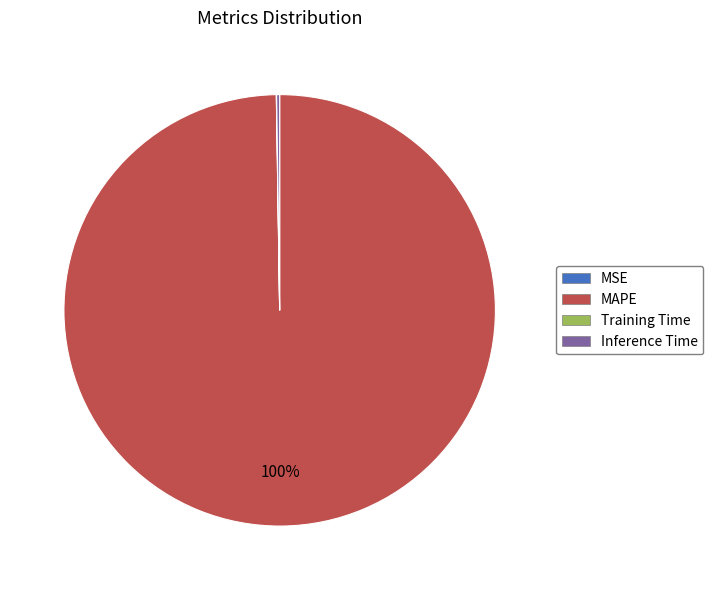

Is there any slice that represents more than half of the pie?

Yes